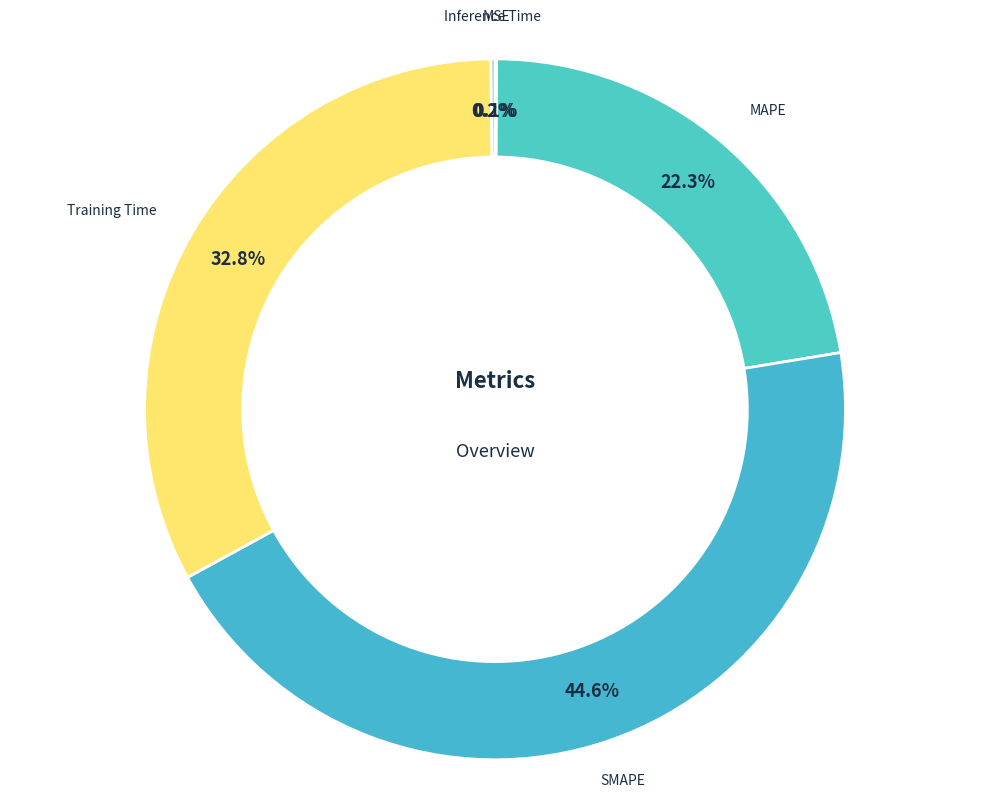

Between MAPE and Training Time, which is larger?

Training Time